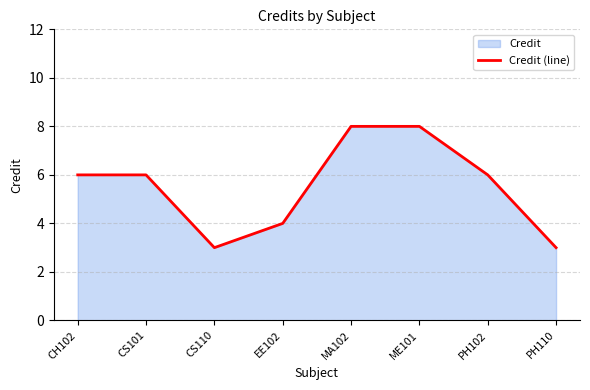

What is the value of the 3rd point from the left?

3